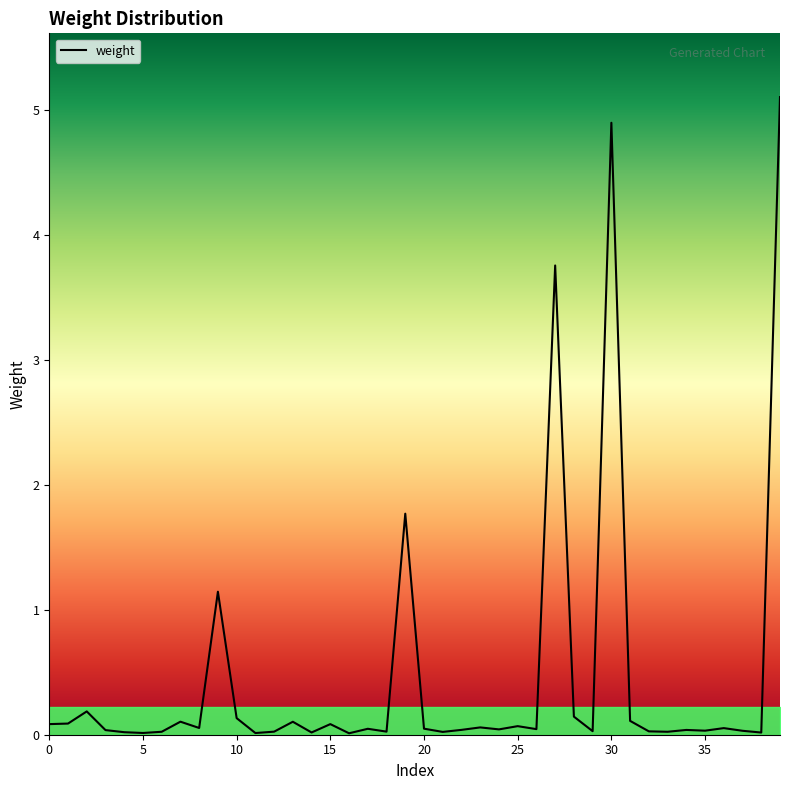

What is the difference between the maximum and minimum values?

5.1